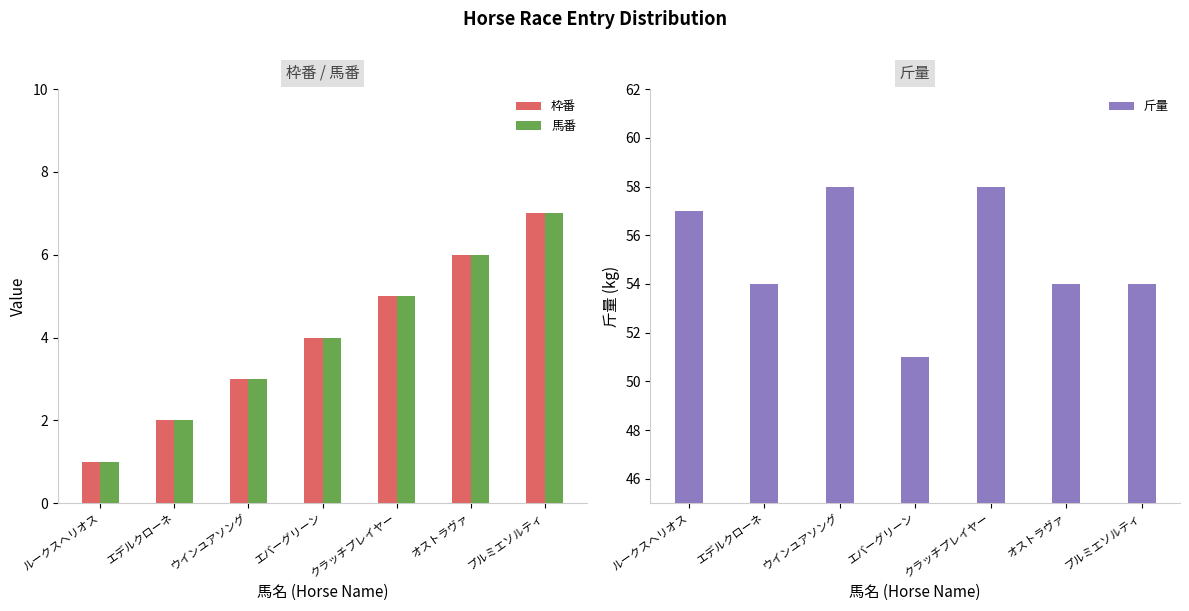

Which series has the largest range (max minus min)?

斤量